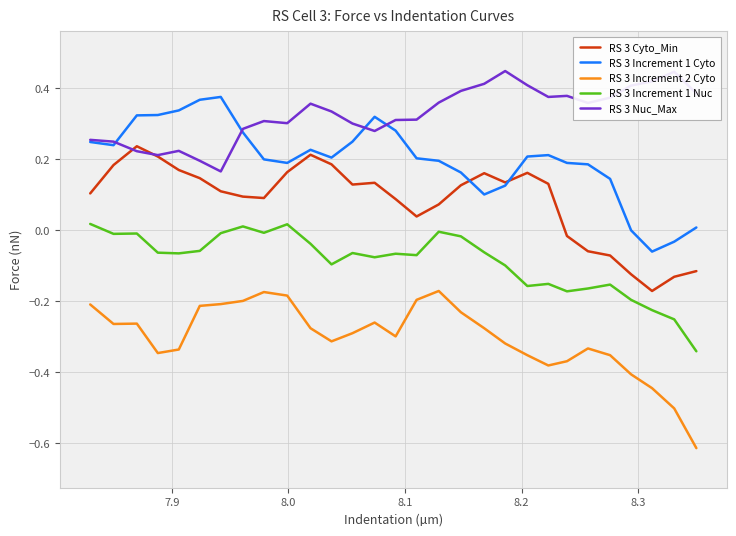

In RS 3 Nuc_Max, how many points are higher than both neighbors (excluding endpoints)?

6